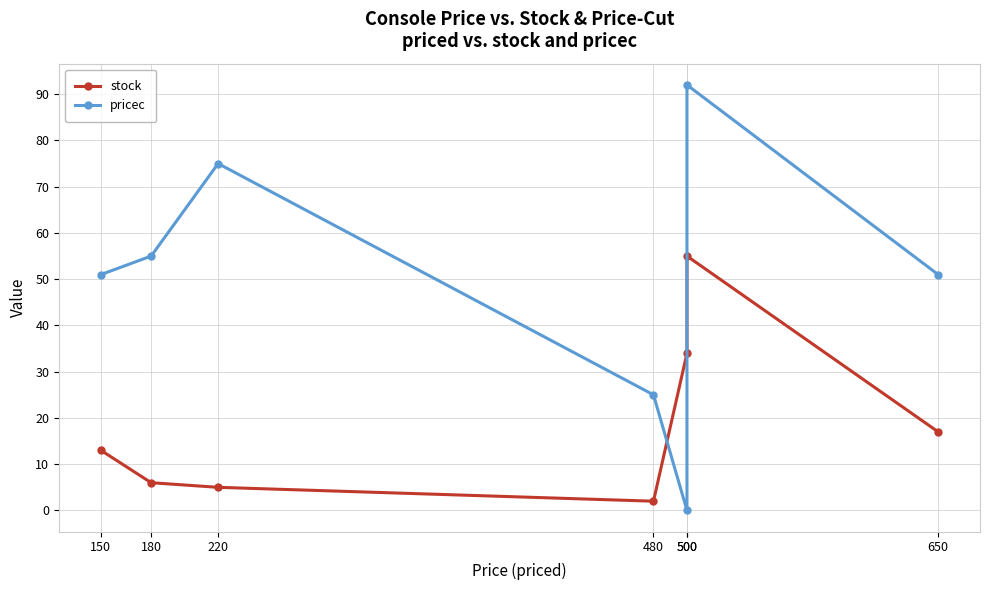

What is the difference between the maximum and minimum values in the pricec series?

92